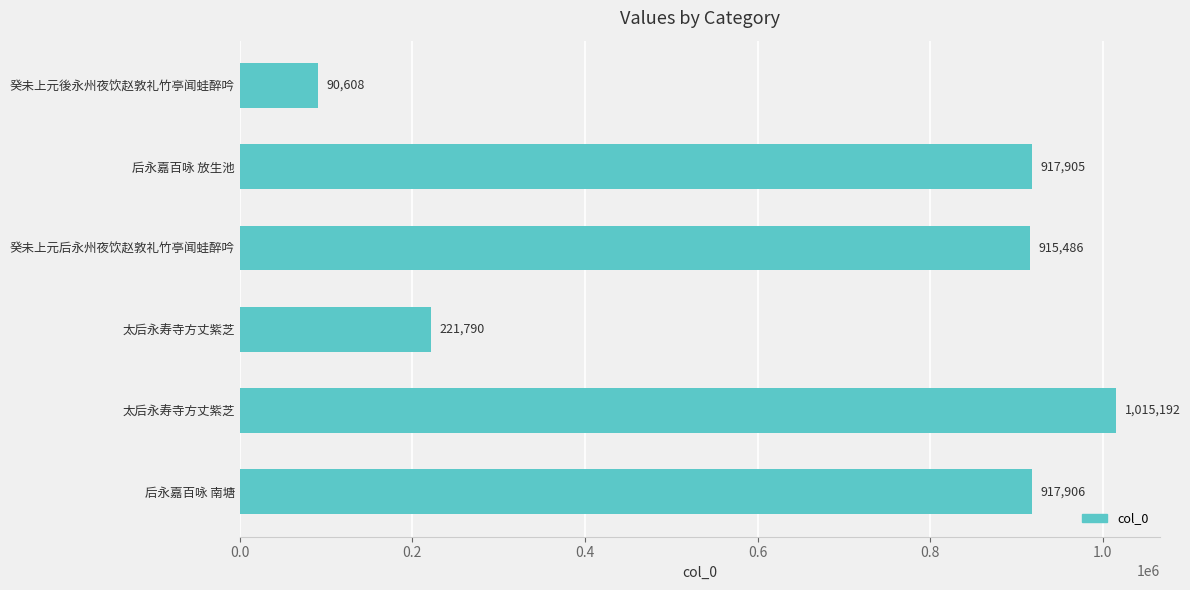

Are the bars horizontal?

Yes